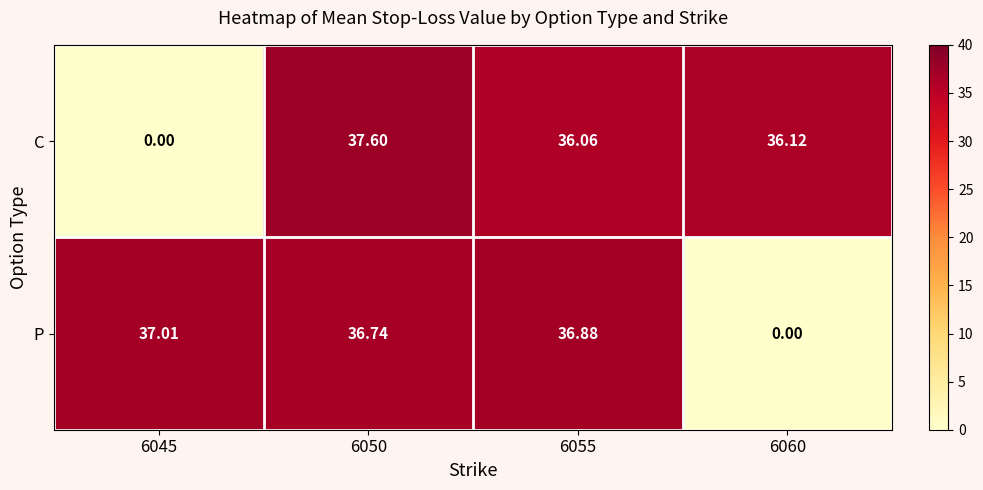

Which series has the largest total across all categories?

P